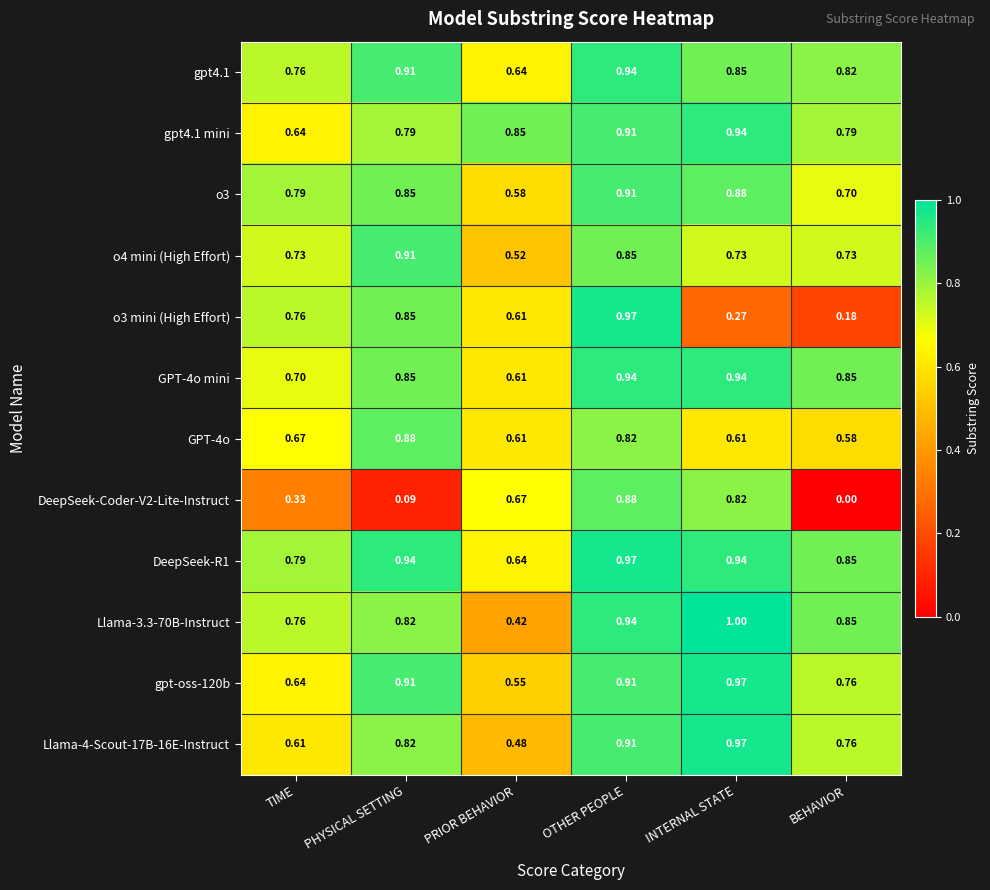

List the labels in order of DeepSeek-Coder-V2-Lite-Instruct value, largest first.

OTHER PEOPLE, INTERNAL STATE, PRIOR BEHAVIOR, TIME, PHYSICAL SETTING, BEHAVIOR